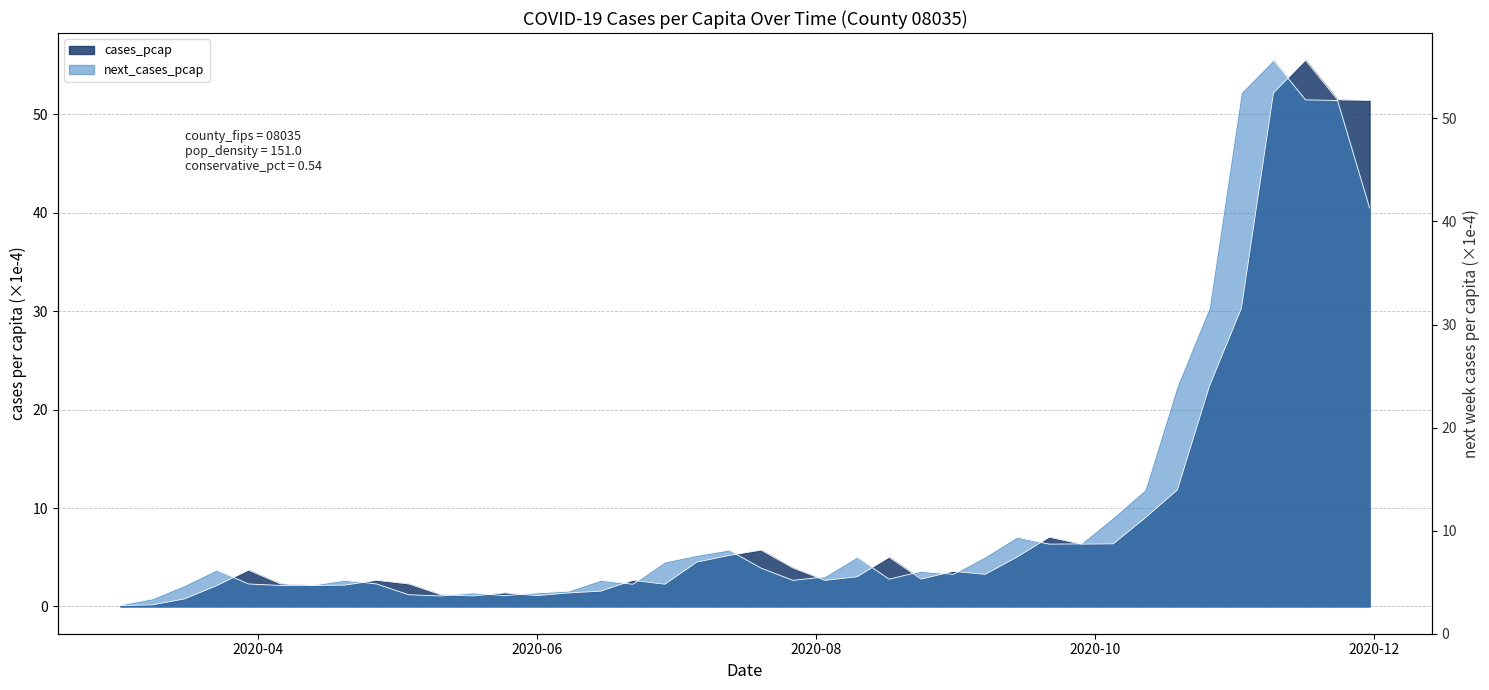

The cases_pcap series shows 2.6 at 2020-06-22. True or false?

True